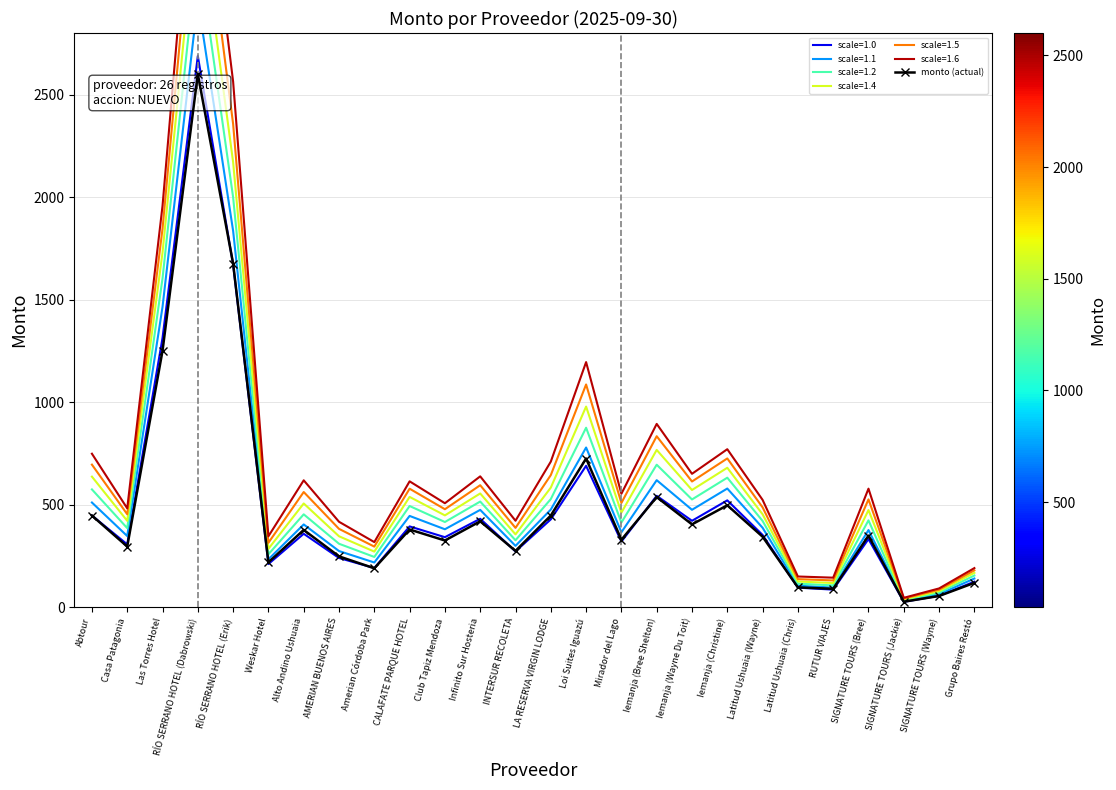

What is the label of the 17th point from the right?

CALAFATE PARQUE HOTEL